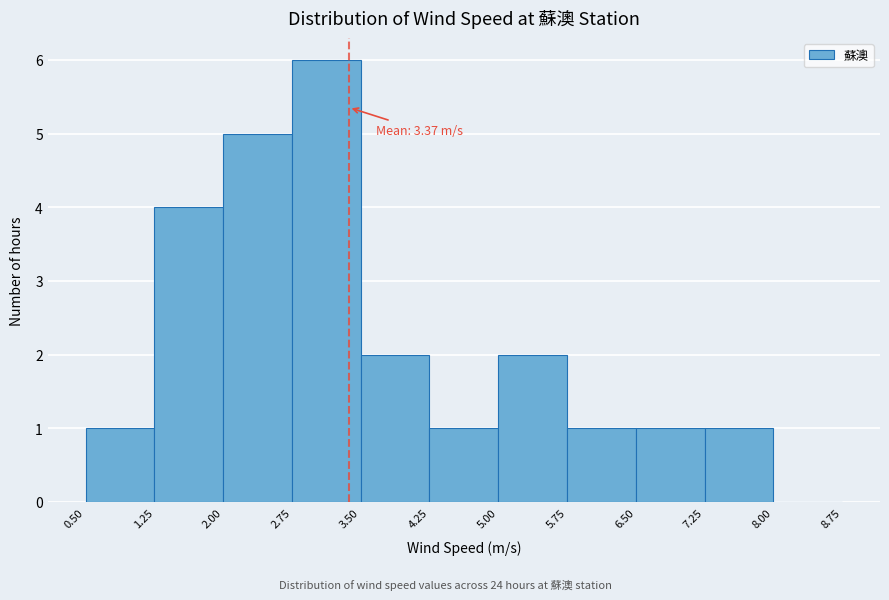

Over which range of the x-axis is the bar tallest?

2.75 to 3.50